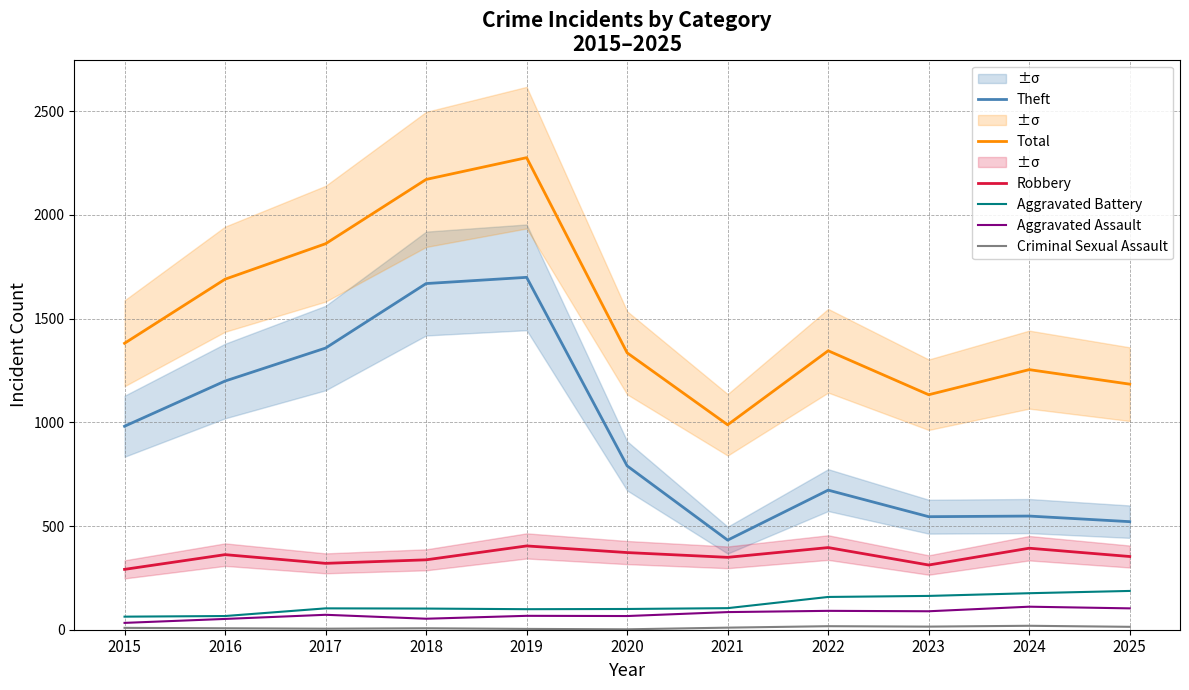

List the series in order of their peak value, lowest first.

Criminal Sexual Assault, Aggravated Assault, Aggravated Battery, Robbery, Theft, Total